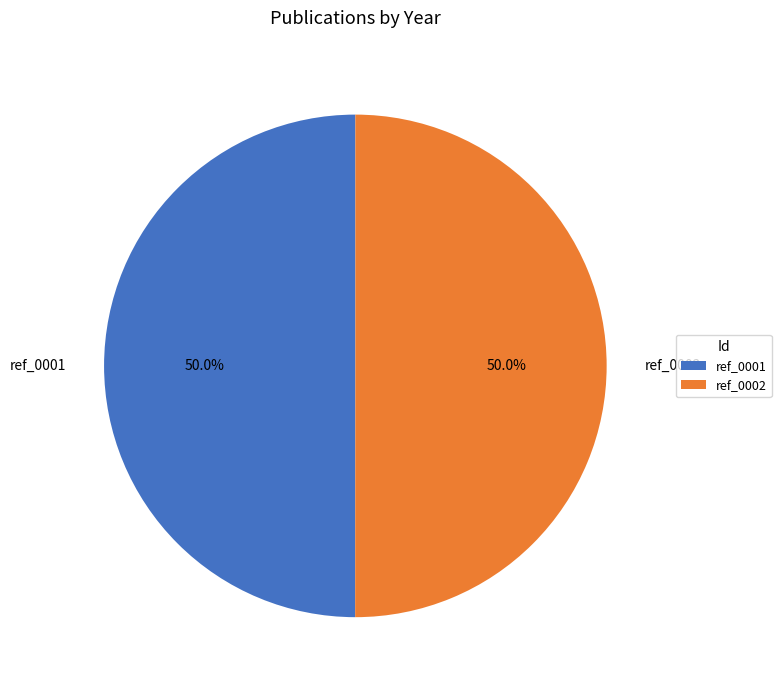

What is the total percentage of ref_0001 and ref_0002?

100.0%